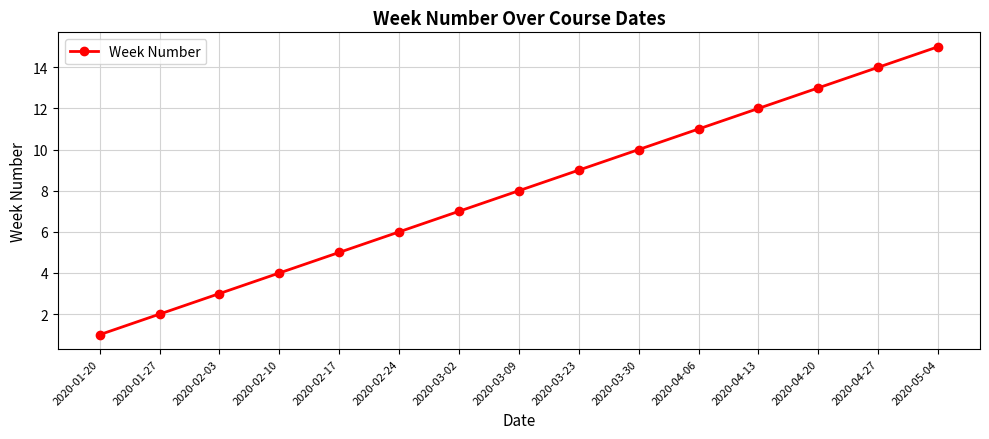

What is the greatest value displayed?

15